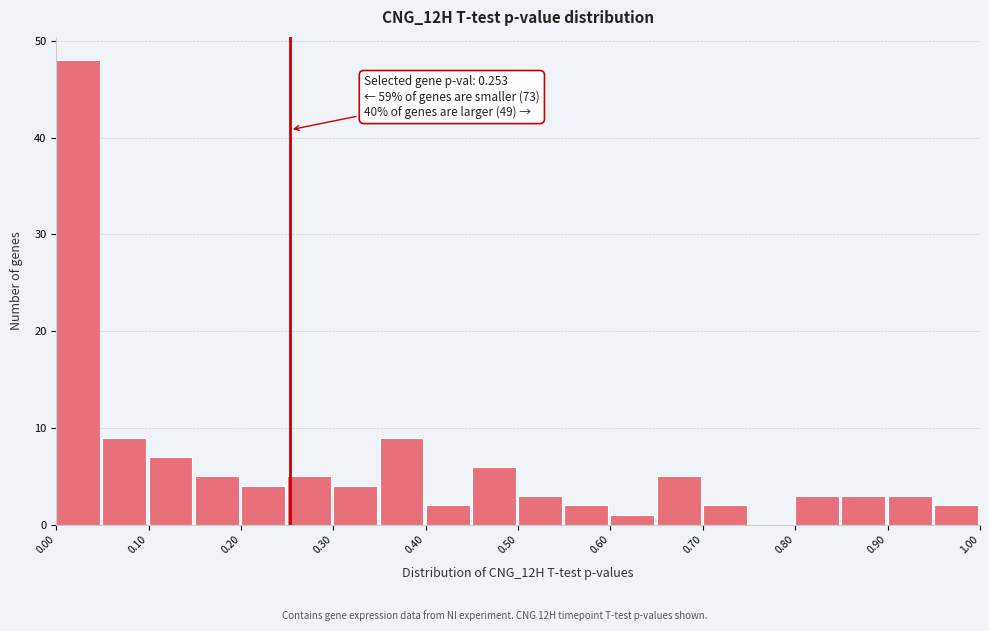

Which range on the x-axis has the tallest bar?

0.00 to 0.05